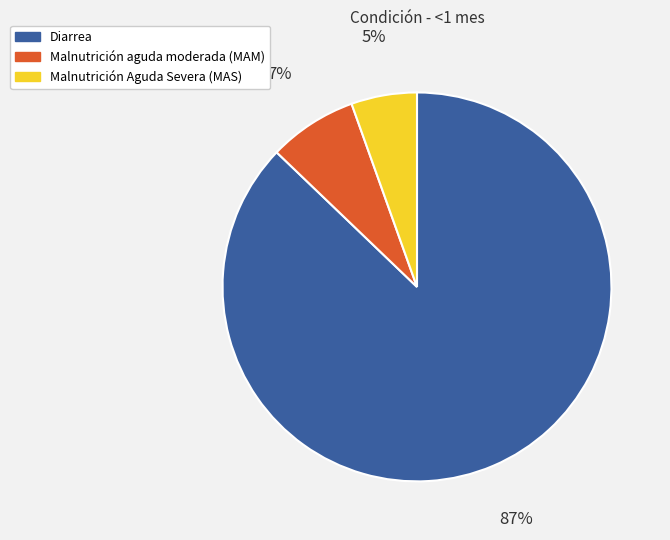

Which category accounts for the majority?

Diarrea